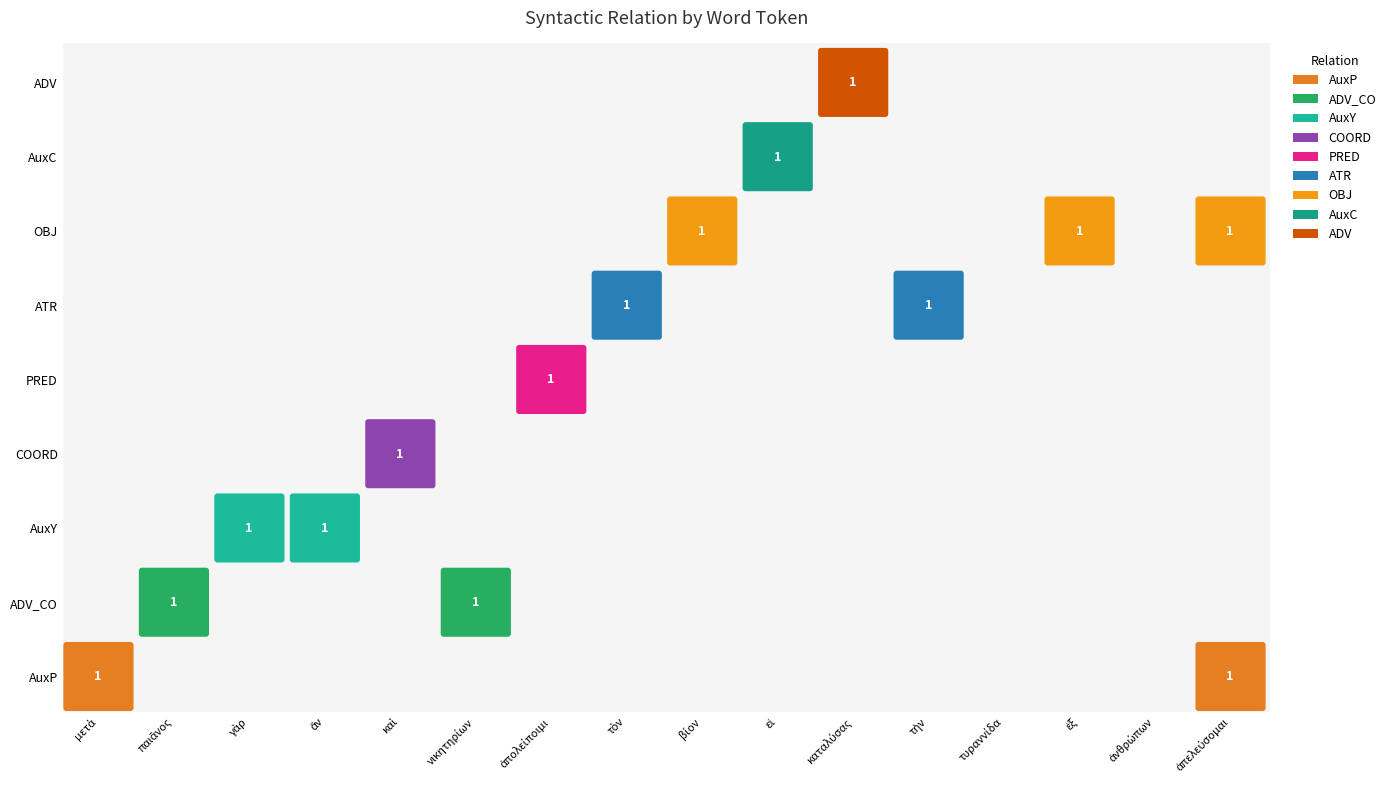

Between ἄν and τὴν, which series saw the biggest shift?

AuxY